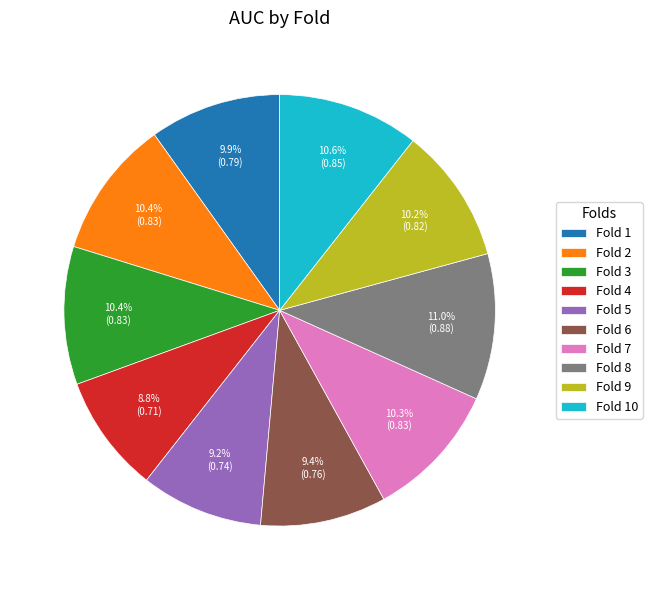

Does Fold 6 account for over 50% of the chart?

No